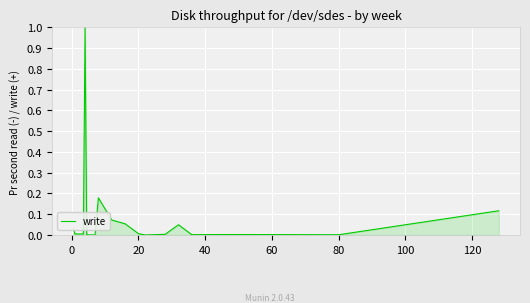

What is the maximum value shown in the chart?

1.0